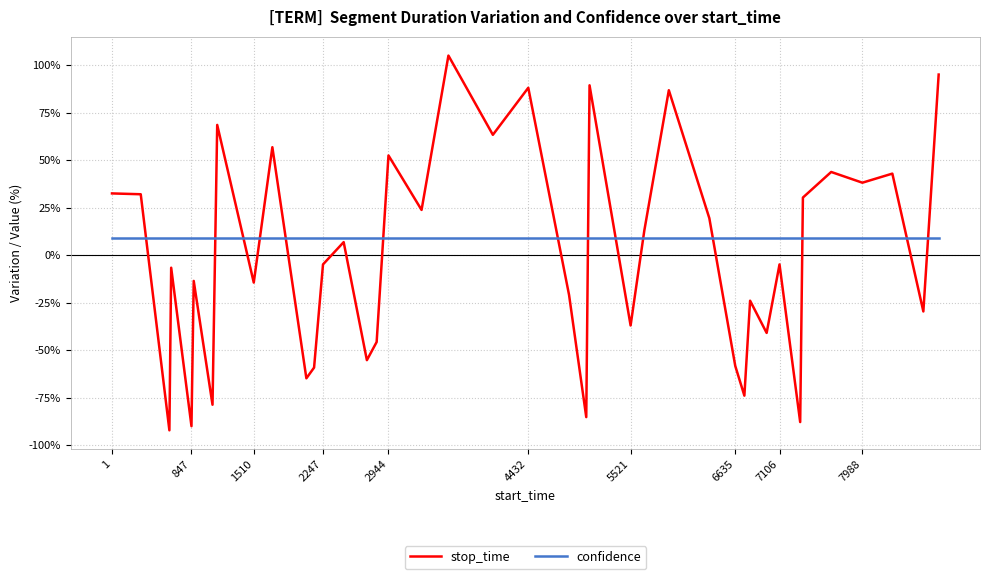

Which series has the largest range (max minus min)?

stop_time